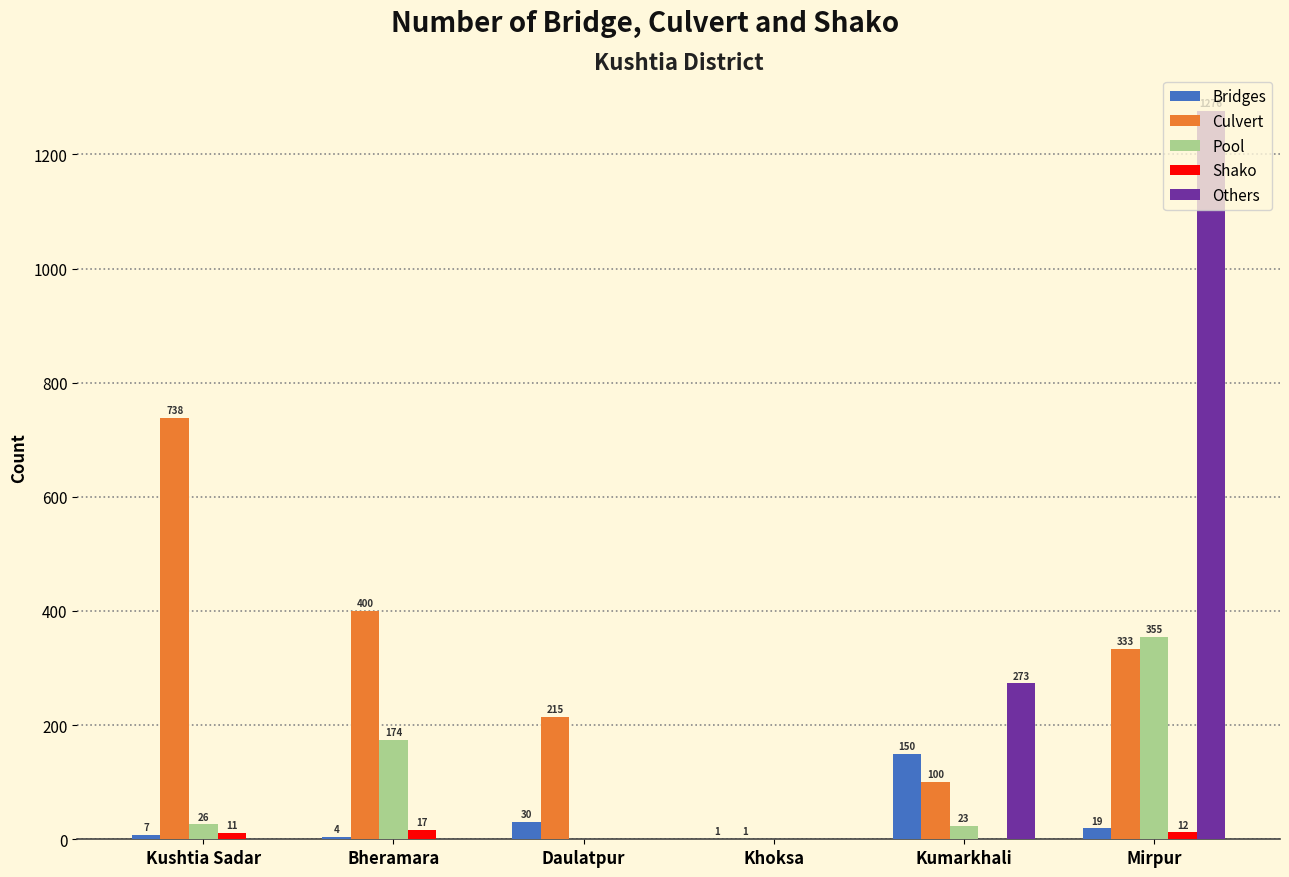

Reading right to left, what are all the values shown in this chart?

Bridges: Mirpur=19	Kumarkhali=150	Khoksa=1	Daulatpur=30	Bheramara=4	Kushtia Sadar=7
Culvert: Mirpur=333	Kumarkhali=100	Khoksa=1	Daulatpur=215	Bheramara=400	Kushtia Sadar=738
Pool: Mirpur=355	Kumarkhali=23	Khoksa=0	Daulatpur=0	Bheramara=174	Kushtia Sadar=26
Shako: Mirpur=12	Kumarkhali=0	Khoksa=0	Daulatpur=0	Bheramara=17	Kushtia Sadar=11
Others: Mirpur=1276	Kumarkhali=273	Khoksa=0	Daulatpur=0	Bheramara=0	Kushtia Sadar=0